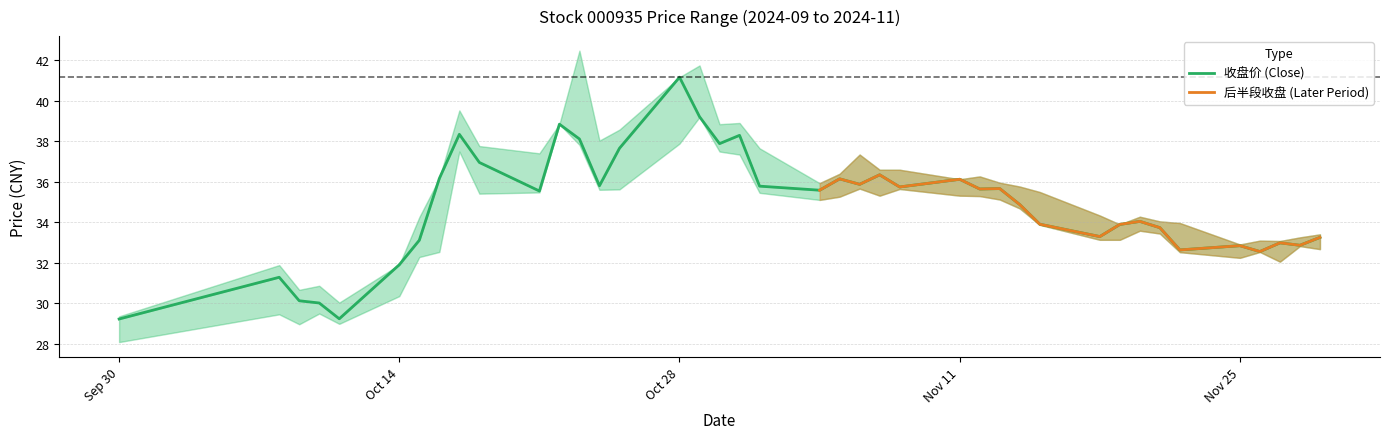

Which category has the lowest value across all series?

2024-09-30